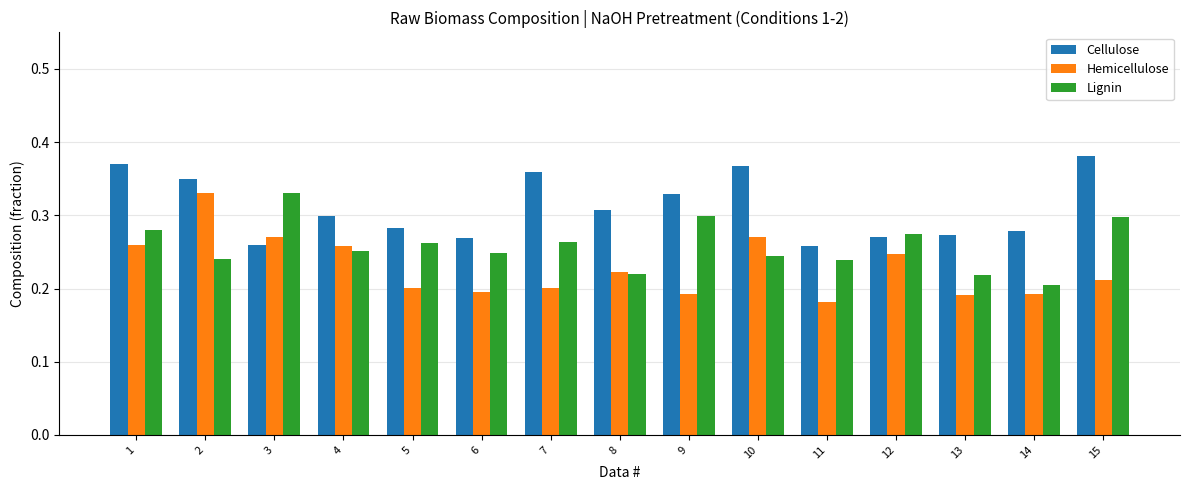

At which category does the chart reach its peak across all series?

15